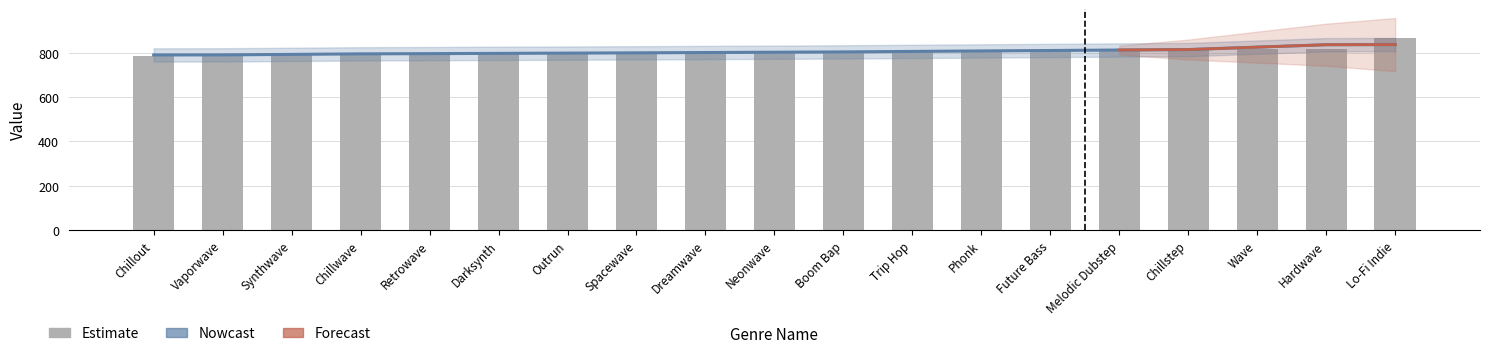

Is it true that ID equals 1112 at Chillout?

False